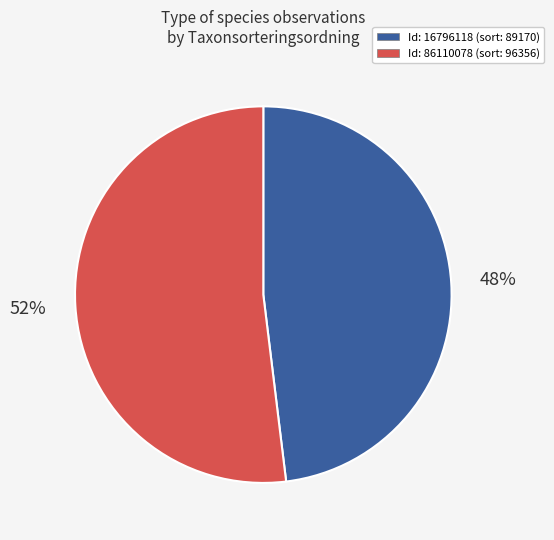

To the nearest percent, what is the average slice percentage?

50%